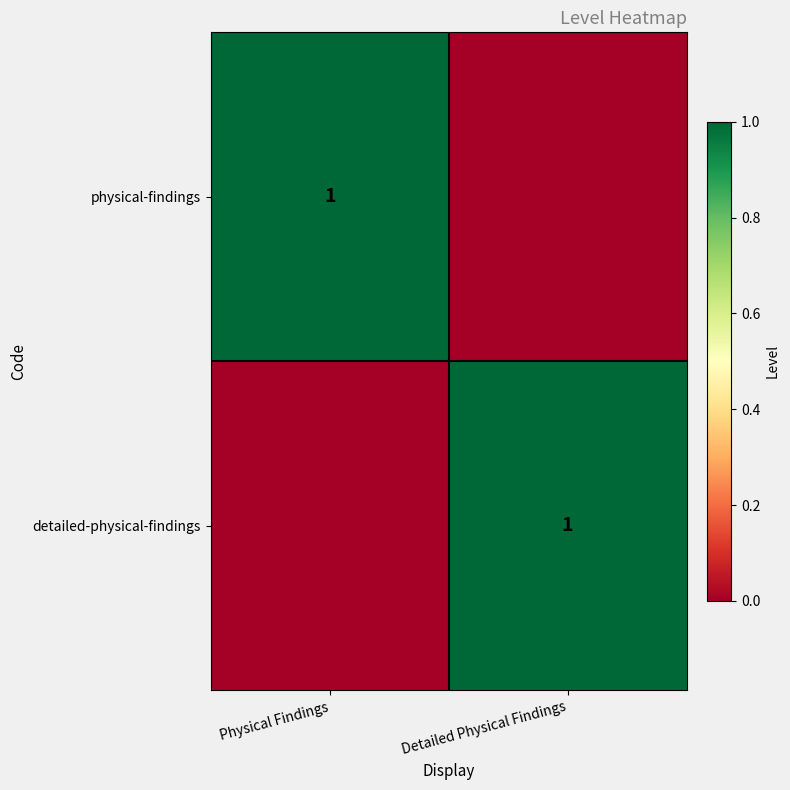

The value of detailed-physical-findings at Detailed Physical Findings is 1. True or false?

True